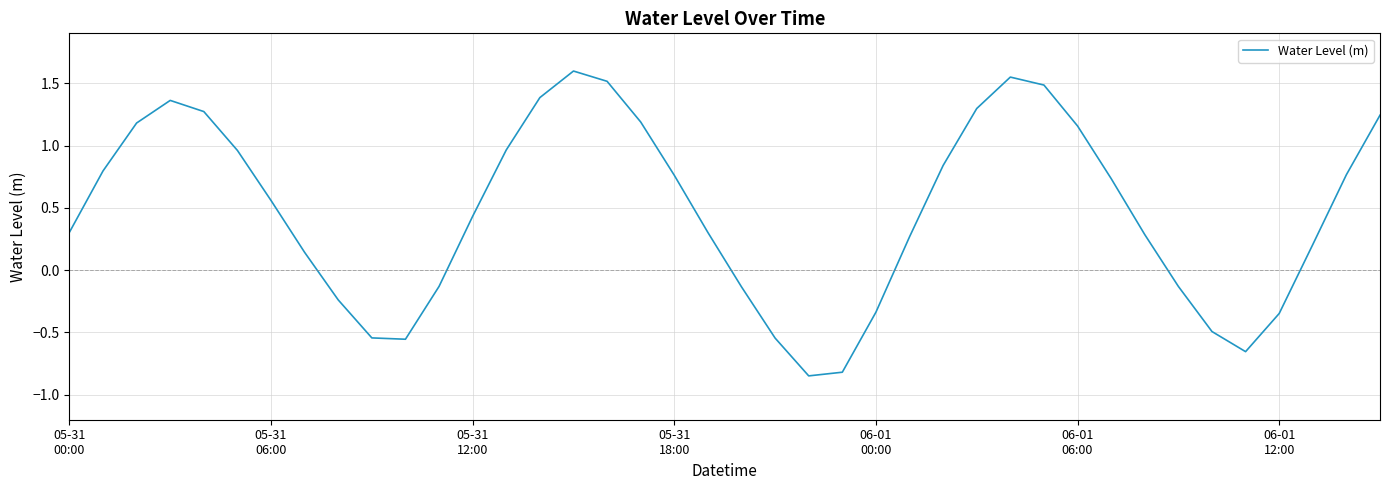

What is the maximum value shown in the chart?

1.6